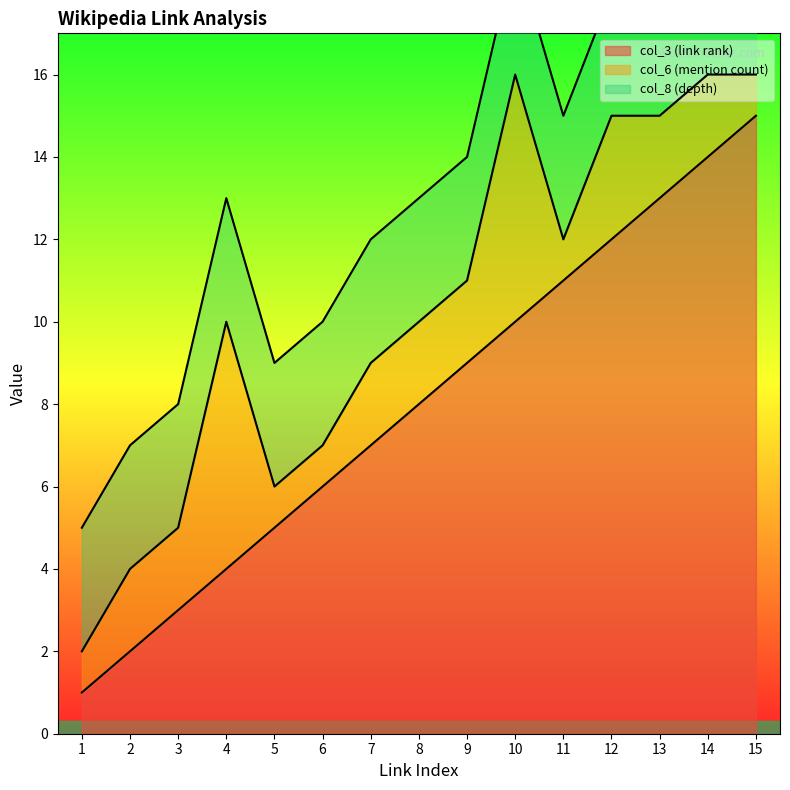

What is the minimum value for col_3 (link rank)?

1